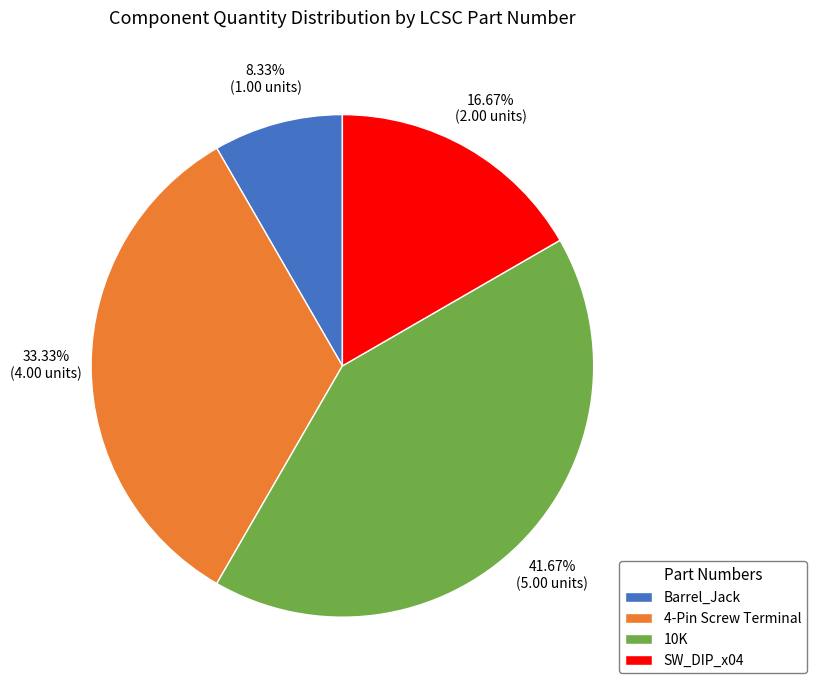

Which slice is the largest?

10K